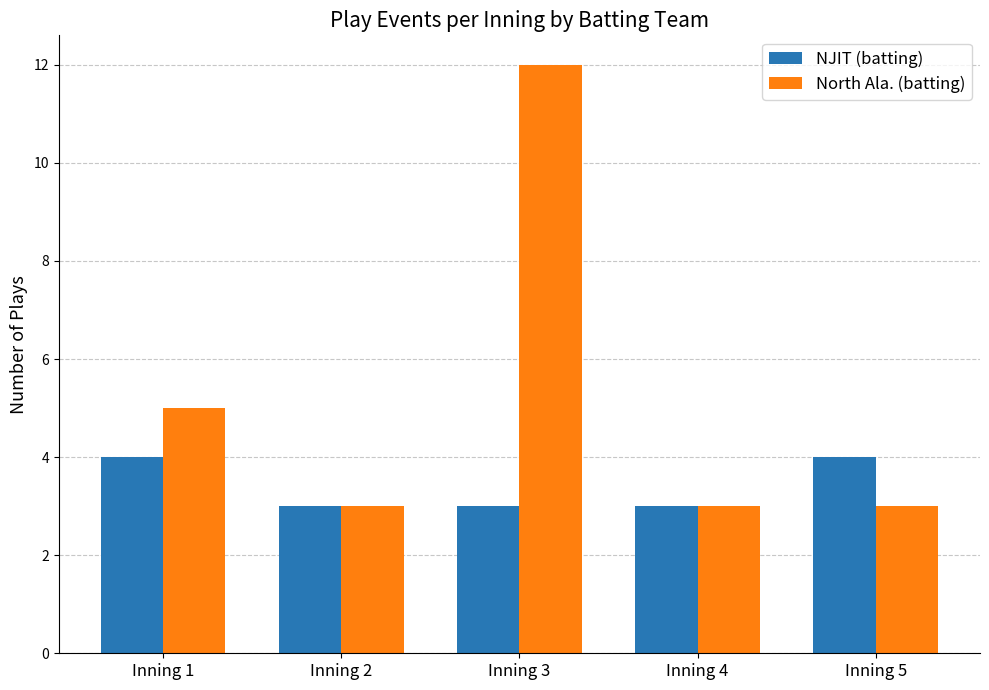

Rank the series by their maximum value, from highest to lowest.

North Ala. (batting), NJIT (batting)